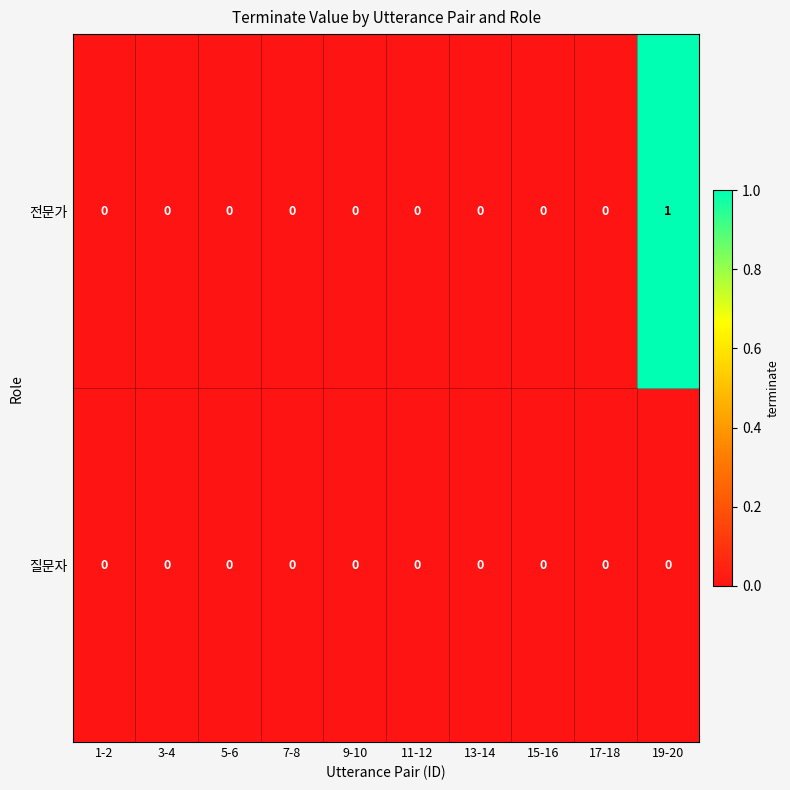

List the series in order of their overall mean, highest first.

전문가, 질문자